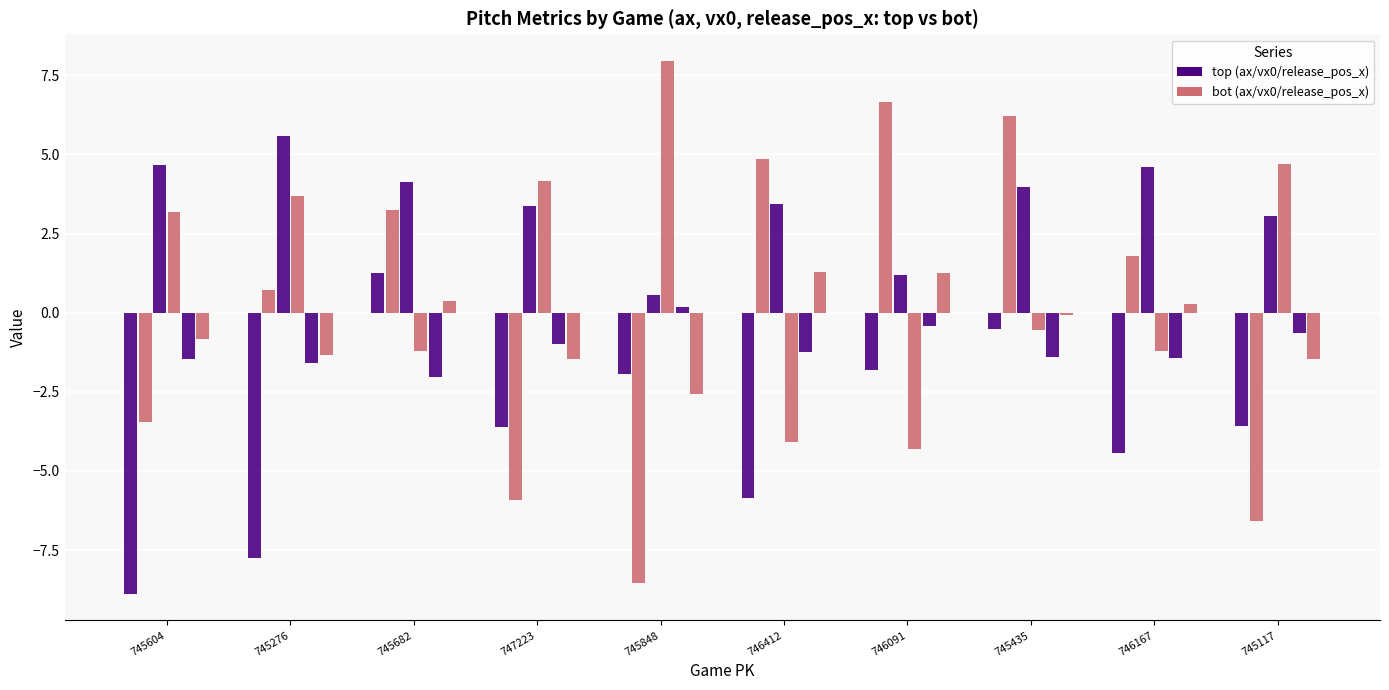

At 745117, list the series in order from smallest to largest.

bot series (ax/vx0/release_pos_x), top series (ax/vx0/release_pos_x)